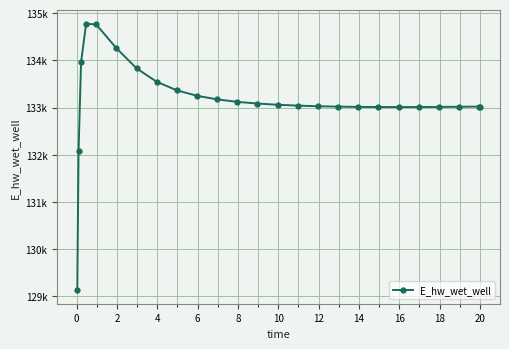

Is this an area chart (filled region under the line)?

No